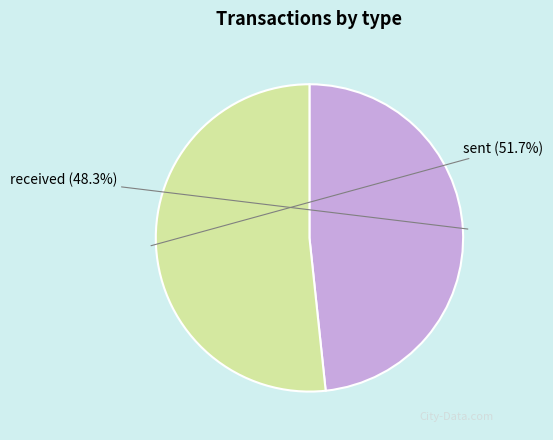

The sent slice represents 59% of the pie. True or false?

False